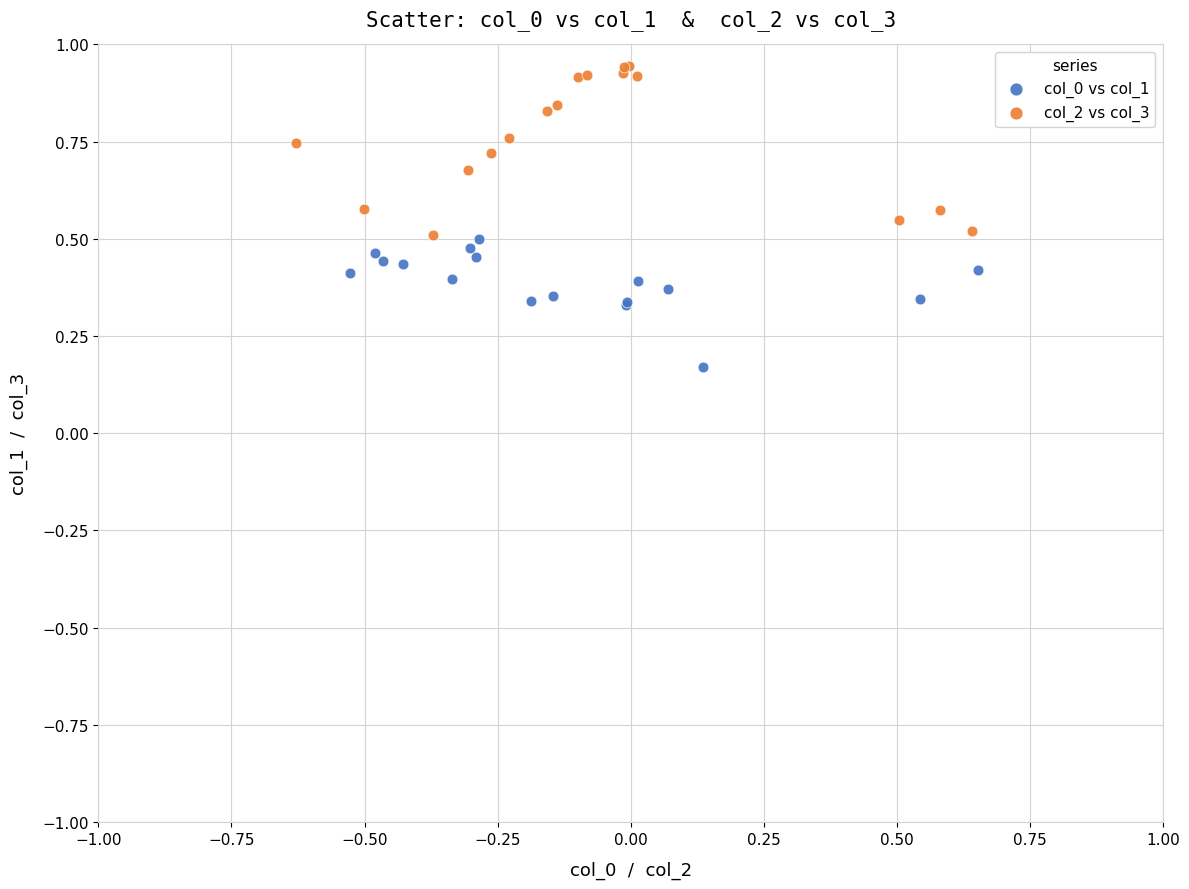

Which series reaches the minimum Y coordinate?

col_0 vs col_1